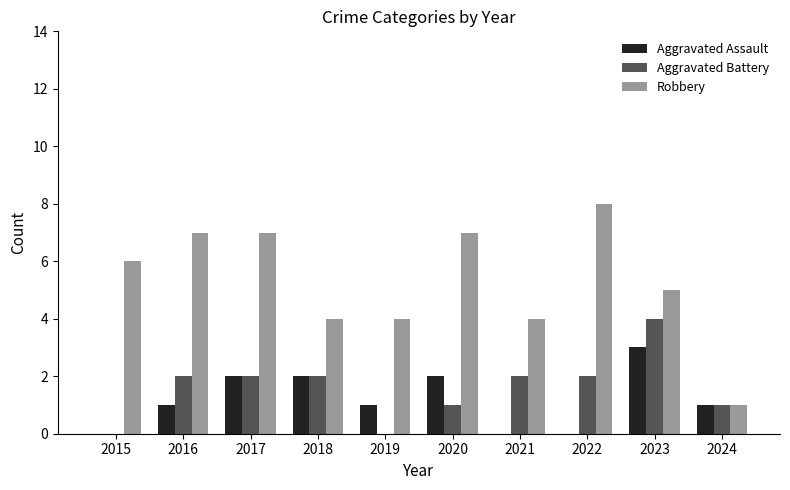

Which series has the largest range (max minus min)?

Robbery